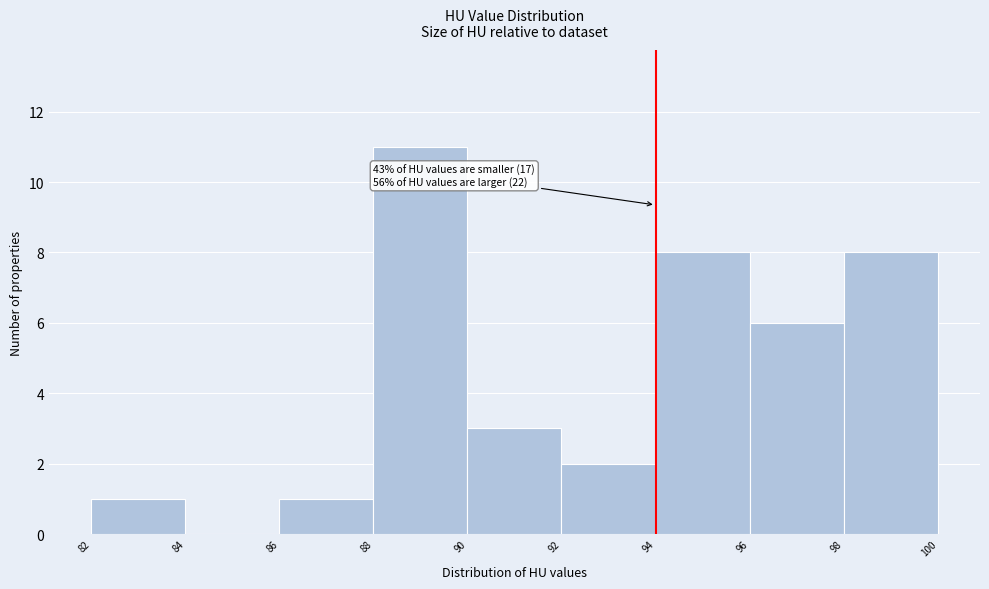

Which range on the x-axis has the tallest bar?

88 to 90